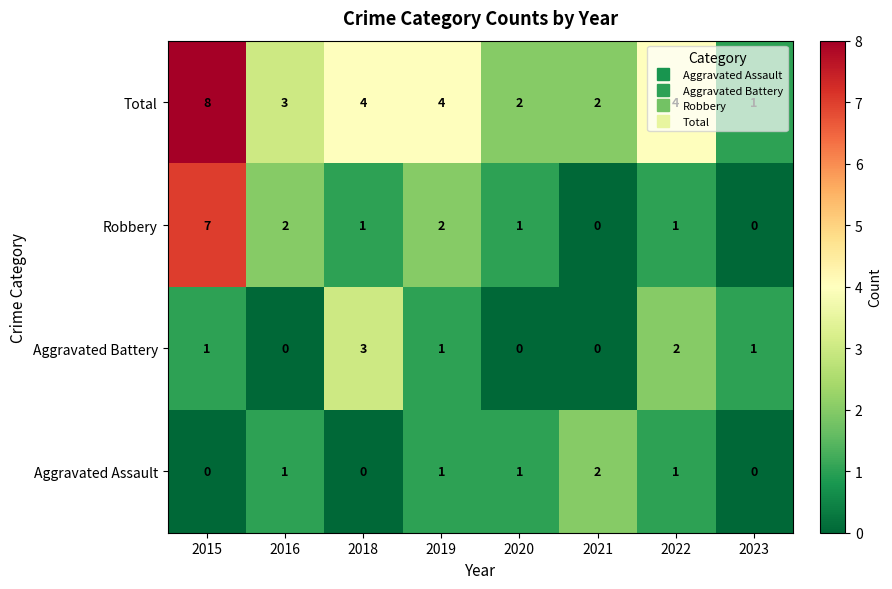

Rank the series by their maximum value, from lowest to highest.

Aggravated Assault, Aggravated Battery, Robbery, Total